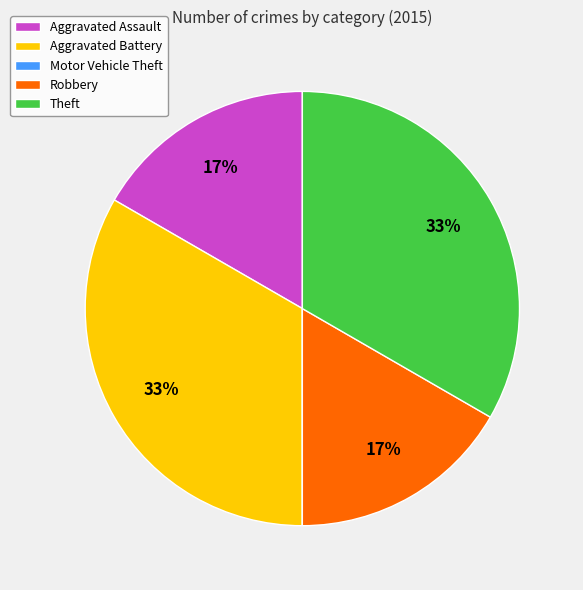

Is it true that Theft is 33% of the pie?

True